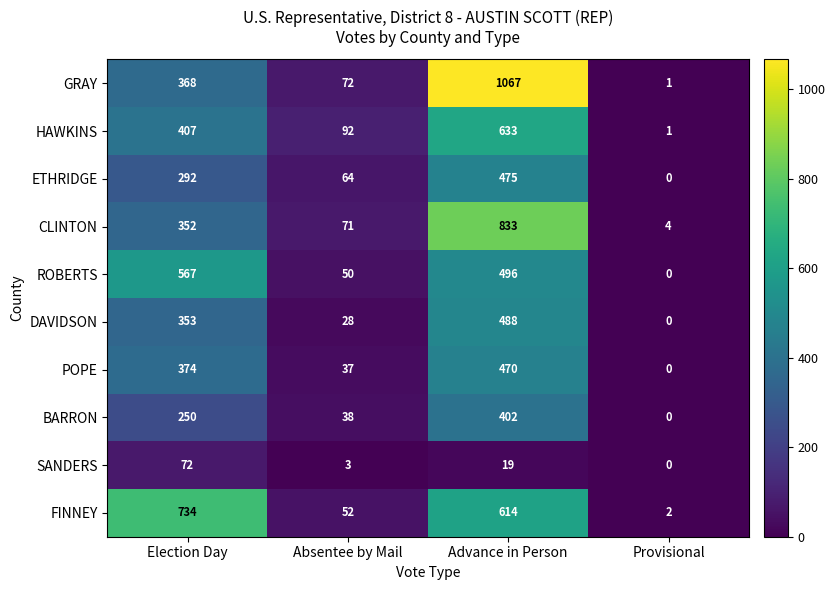

The value of GRAY at Election Day is 551. True or false?

False